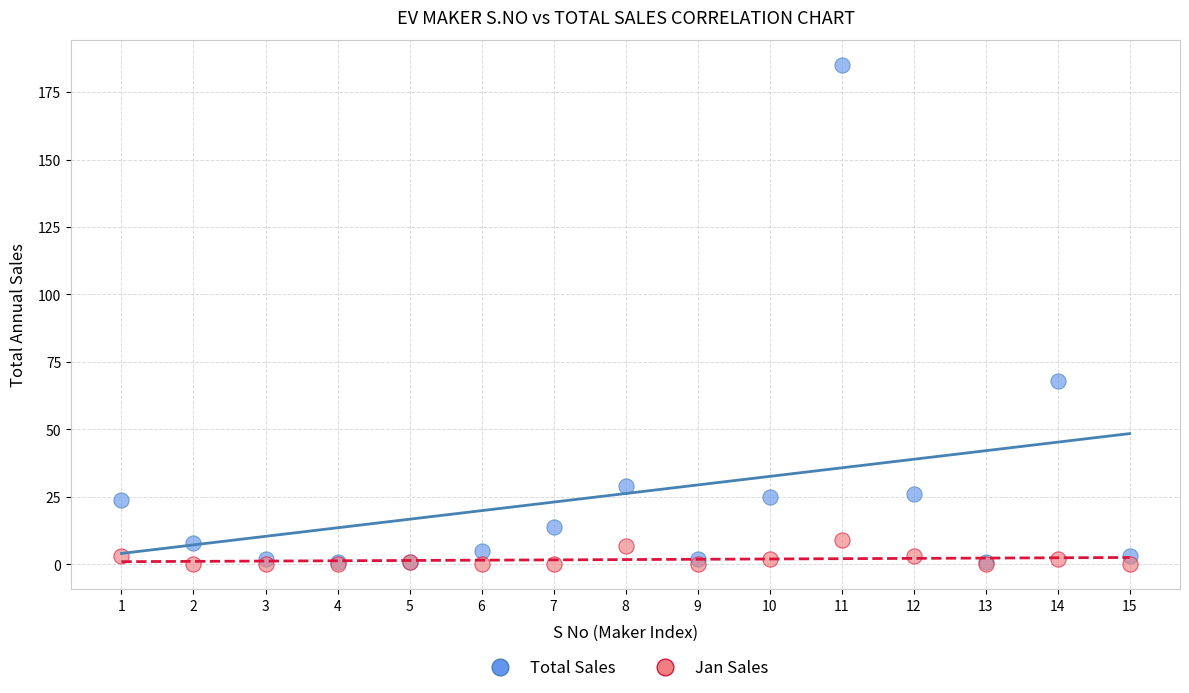

In the Total Sales series, what Y value is closest to 93?

68